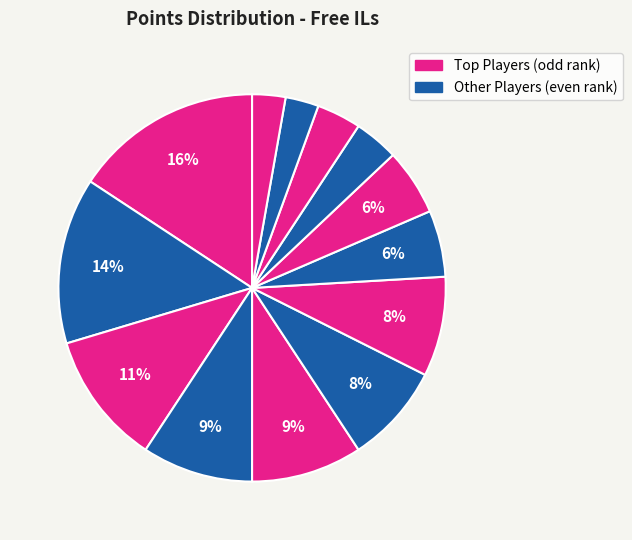

Is there any slice that represents more than half of the pie?

No